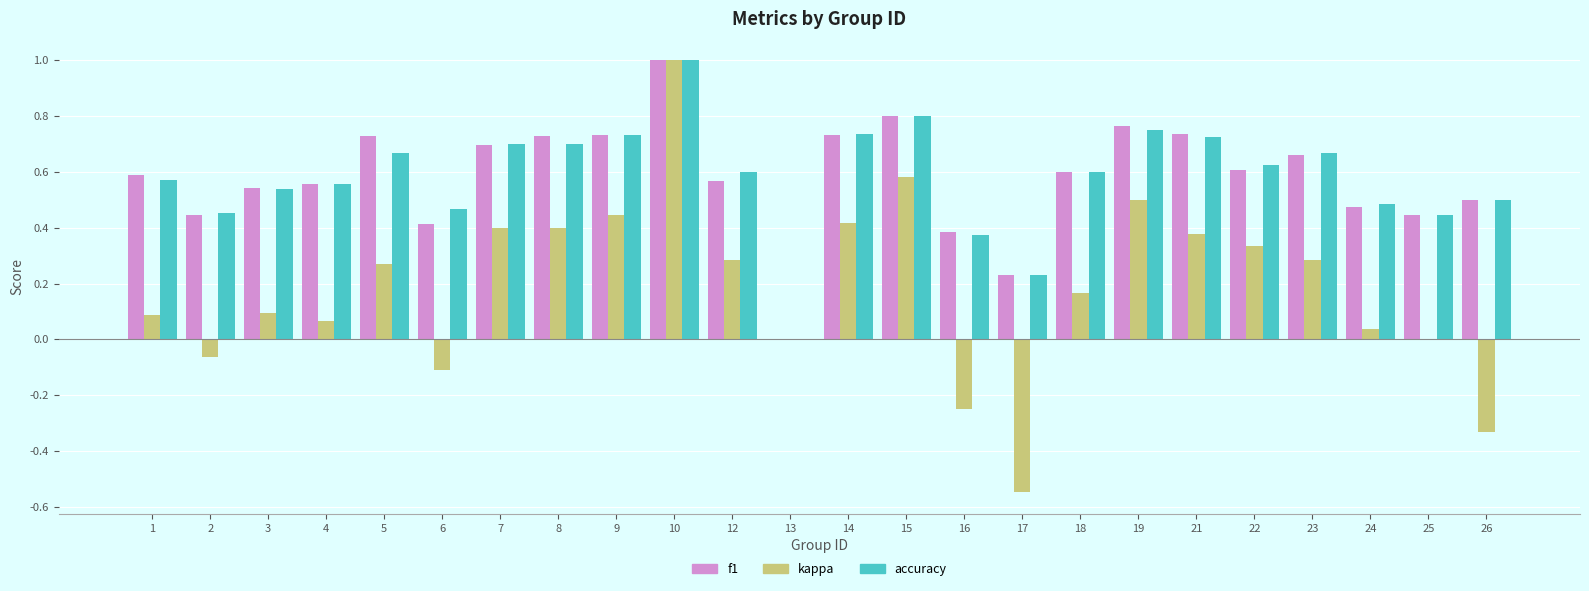

Count the f1 values in the range 0 to 1.

24